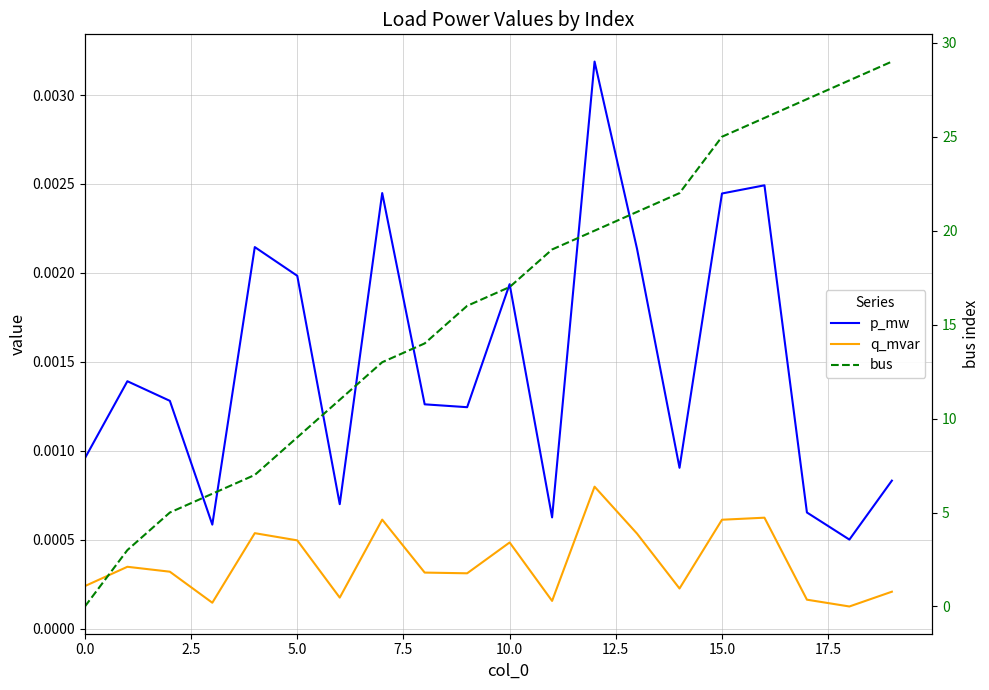

How many data points in bus are above 17?

9